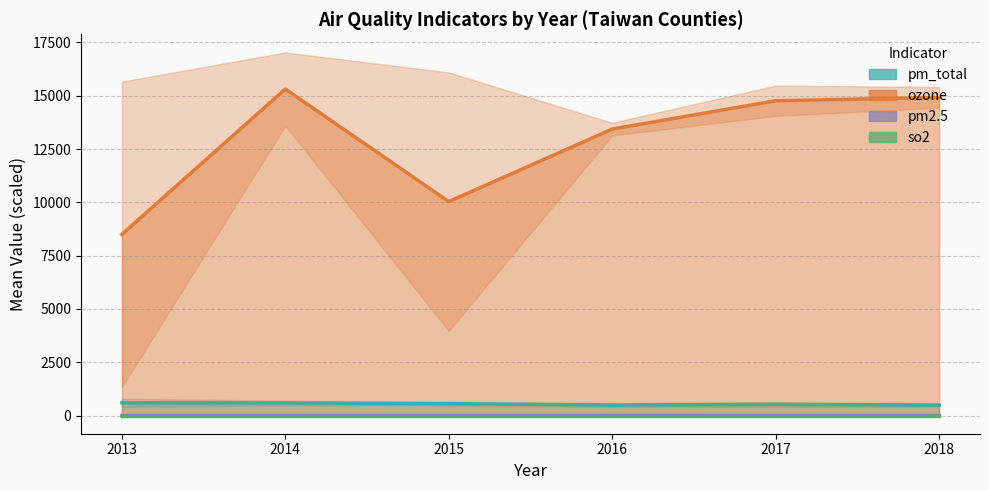

In ozone, how many points are higher than both neighbors (excluding endpoints)?

1